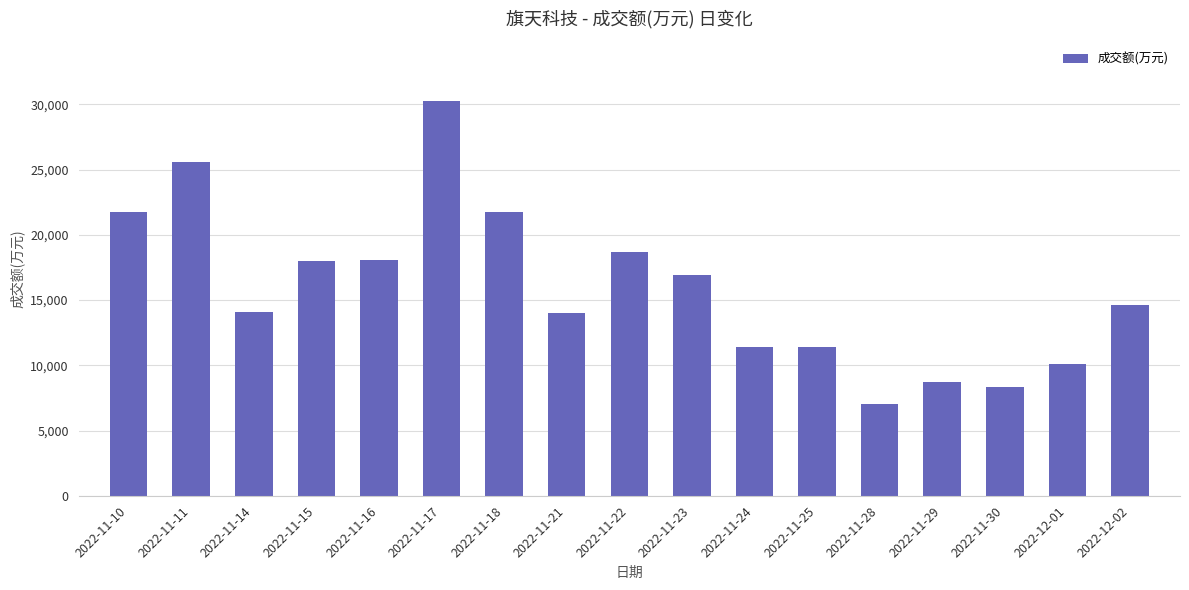

What is the label of the 17th bar from the left?

2022-12-02